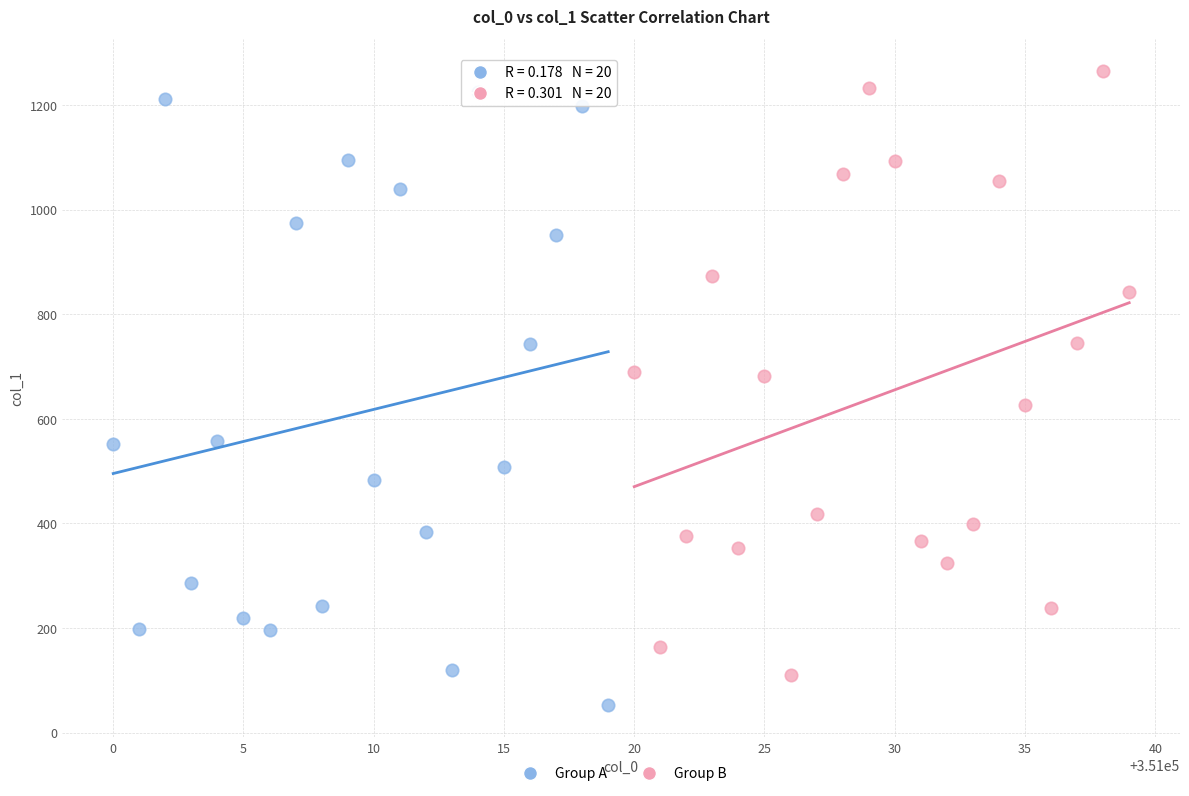

Which series reaches the minimum Y coordinate?

Group A